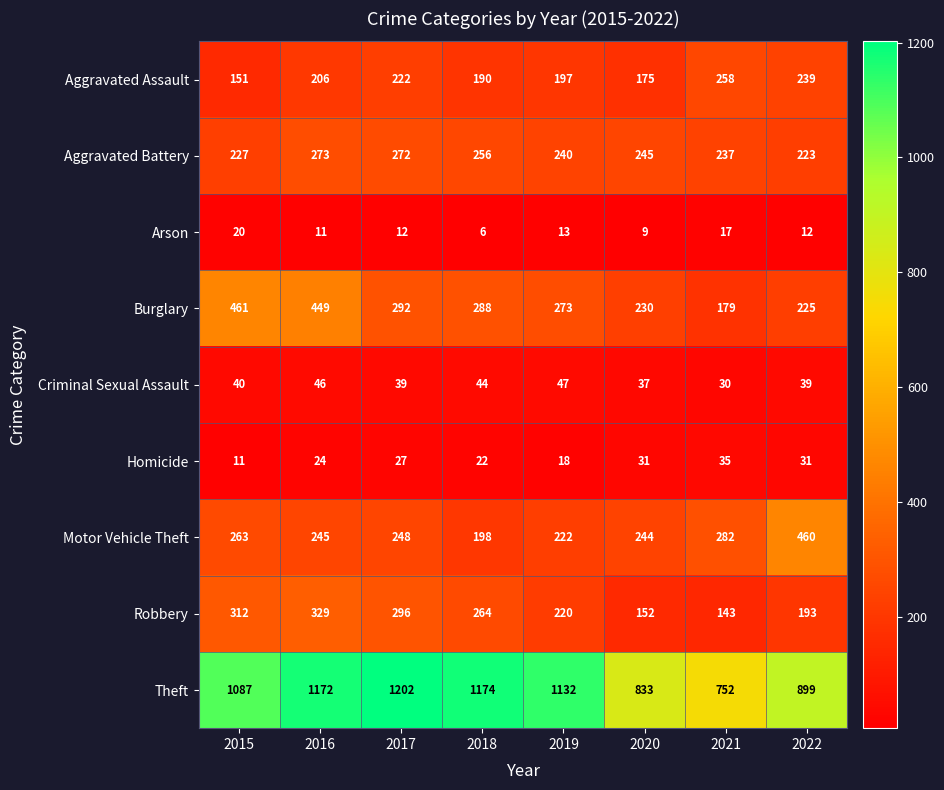

True or false: Robbery has a value of 447 at 2018.

False